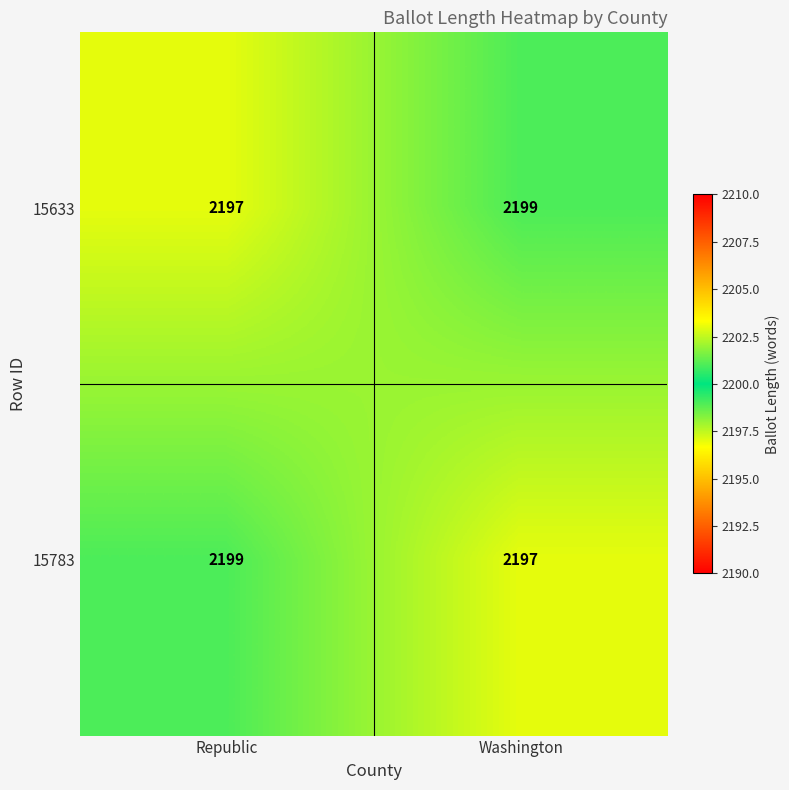

Reading right to left, list all the values displayed in this chart.

15633: Washington=2199	Republic=2197
15783: Washington=2197	Republic=2199